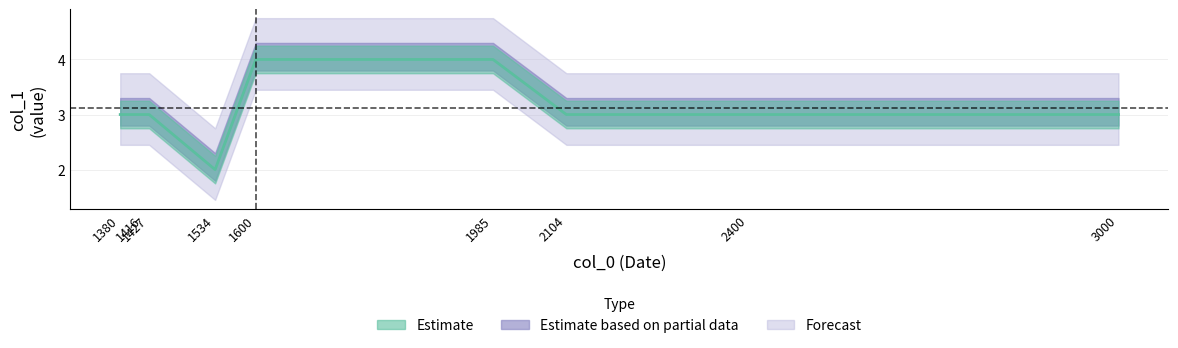

How many lines are shown in the chart?

1